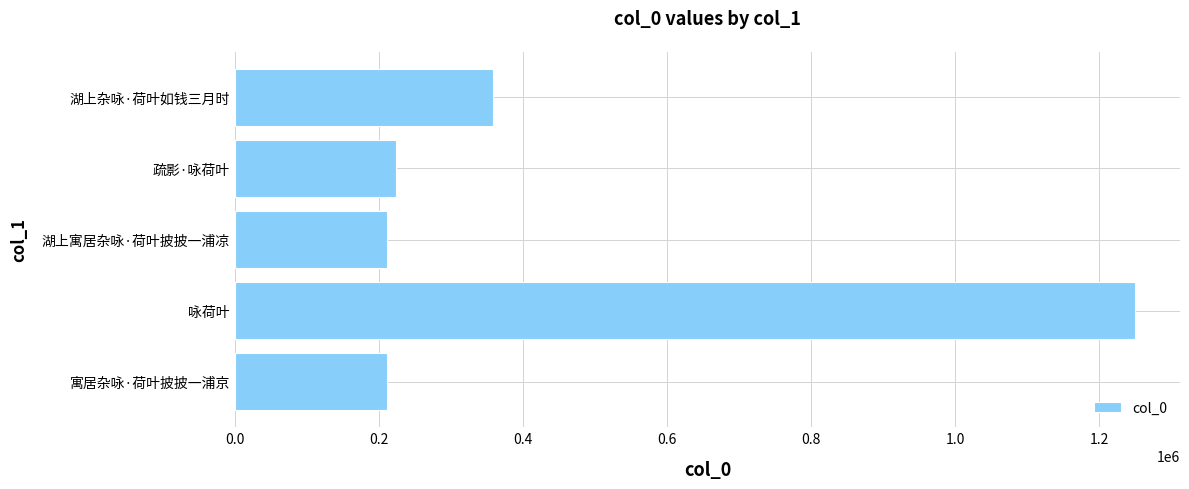

What is the ratio of the value at 湖上杂咏·荷叶如钱三月时 to the value at 寓居杂咏·荷叶披披一浦京?

1.7